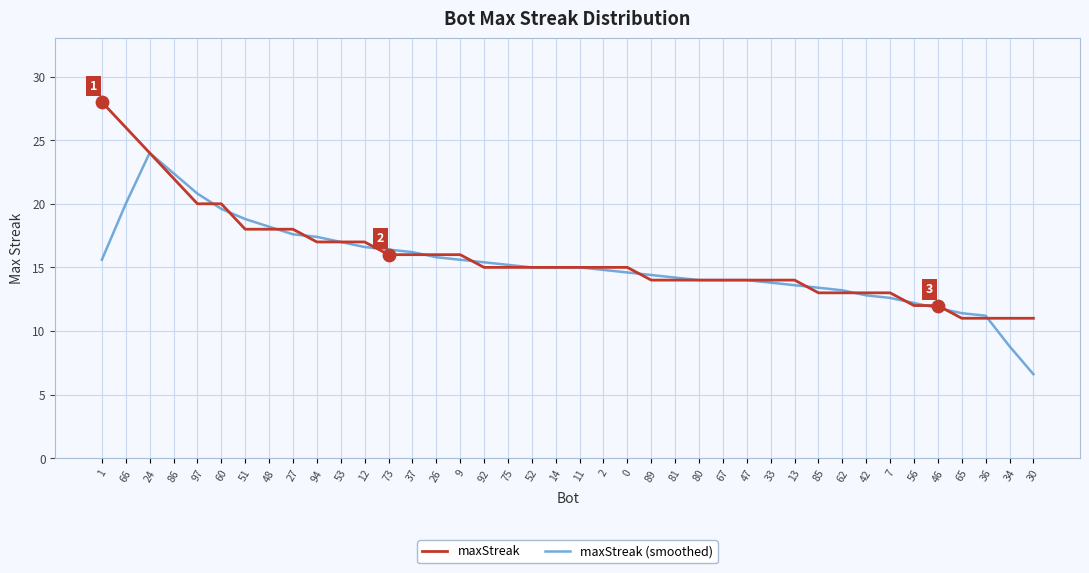

What is the spread (max minus min) of values at 85?

0.4